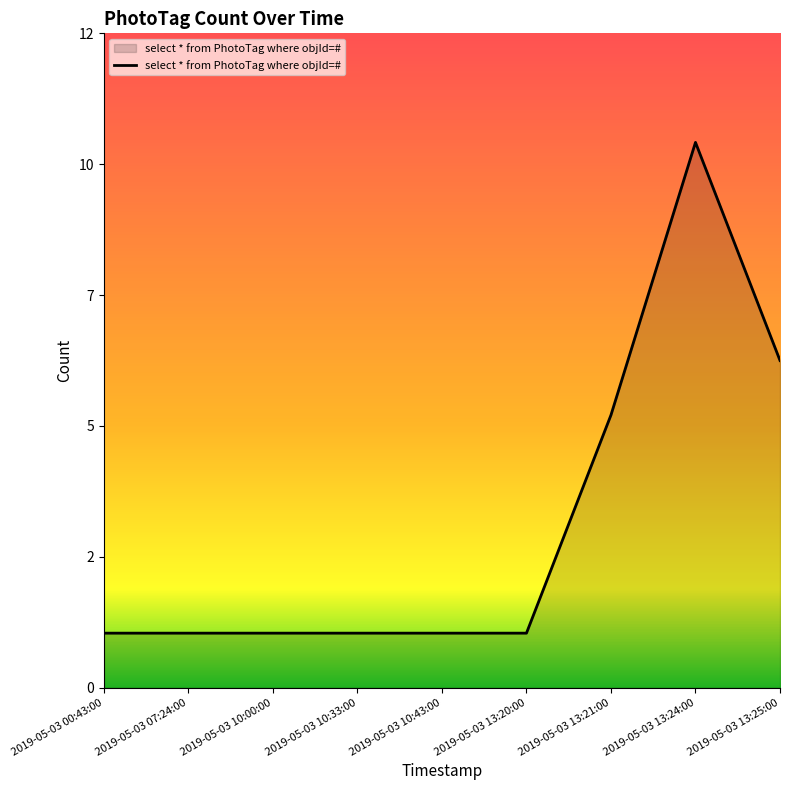

Does the chart display data point markers on the line(s)?

No